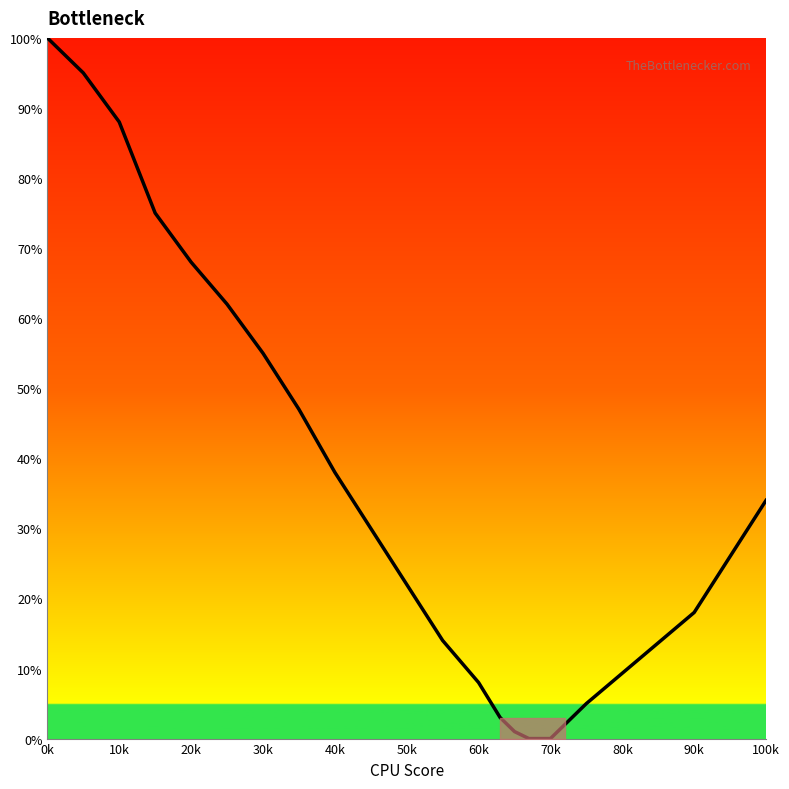

True or false: there are more than 0 points higher than both neighbors.

False